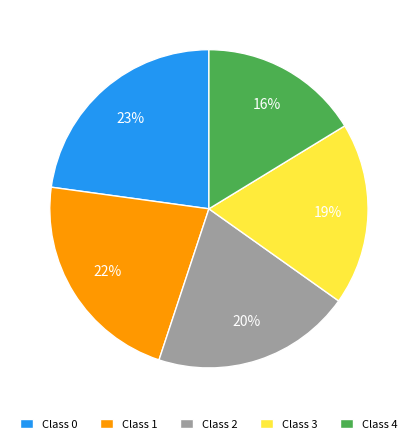

Which has a higher value, Class 3 or Class 1?

Class 1